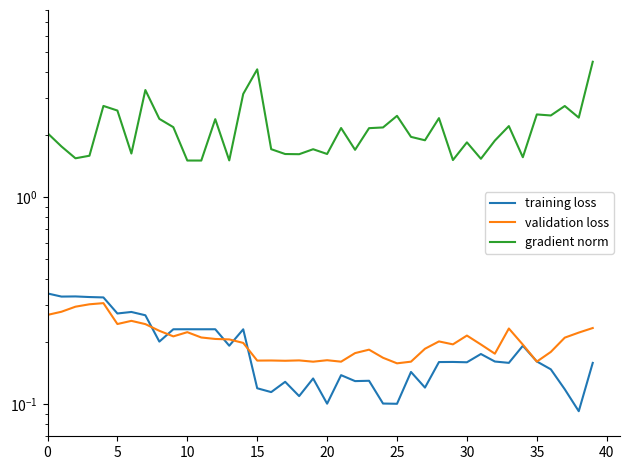

Which series has the largest total across all categories?

gradient norm